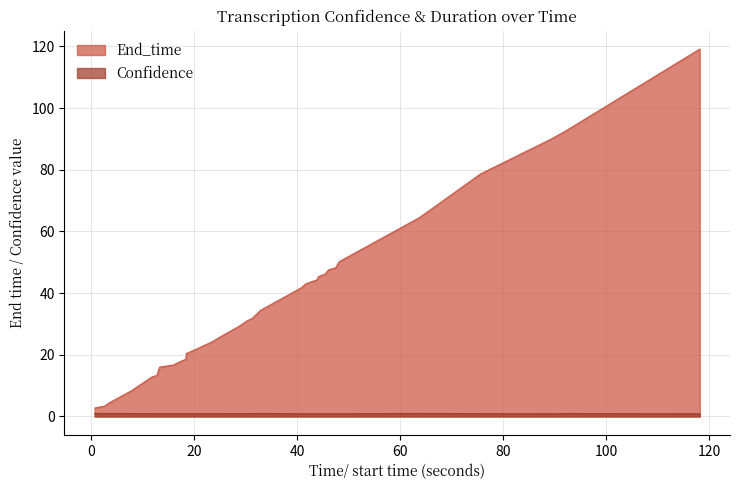

Reading left to right, what are all the values shown in this chart?

End_time: 2.7	3.4	4.3	8.3	12.8	13.3	16.0	16.7	18.0	18.5	20.4	21.8	24.2	25.8	29.2	31.1	31.8	34.4	41.7	43.0	43.8	44.2	45.4	46.1	47.5	48.2	50.2	64.5	78.6	89.9	92.3	119.1
Confidence: 1.0	1.0	1.0	0.9	0.9	0.9	0.9	0.9	0.9	0.9	0.9	0.9	0.9	0.9	0.9	0.9	0.9	1.0	0.9	0.9	0.9	0.9	0.9	0.9	0.9	0.9	0.9	1.0	0.9	0.9	1.0	0.9